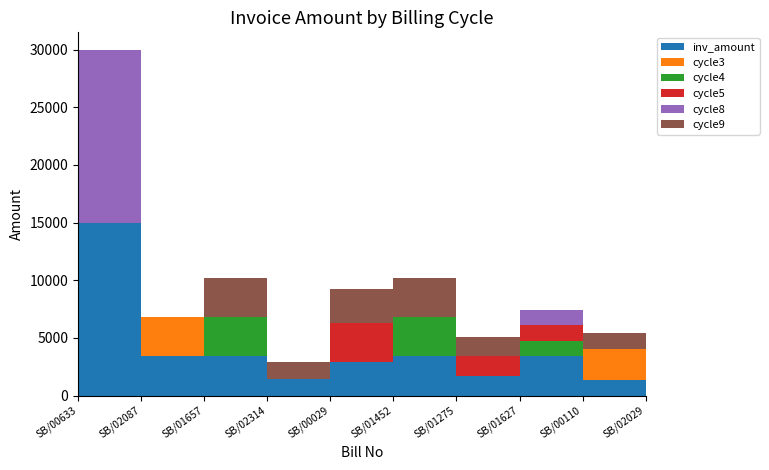

Reading left to right, extract all data points from this chart.

inv_amount: SB/00633=14999.2	SB/02087=3390.0	SB/01657=3390.0	SB/02314=1469.0	SB/00029=2938.0	SB/01452=3390.0	SB/01275=1695.0	SB/01627=3390.0	SB/00110=1356.0	SB/02029=2712.0
cycle3: SB/00633=0.0	SB/02087=3390.0	SB/01657=0.0	SB/02314=0.0	SB/00029=0.0	SB/01452=0.0	SB/01275=0.0	SB/01627=0.0	SB/00110=2712.0	SB/02029=0.0
cycle4: SB/00633=0.0	SB/02087=0.0	SB/01657=3390.0	SB/02314=0.0	SB/00029=0.0	SB/01452=3390.0	SB/01275=0.0	SB/01627=1356.0	SB/00110=0.0	SB/02029=0.0
cycle5: SB/00633=0.0	SB/02087=0.0	SB/01657=0.0	SB/02314=0.0	SB/00029=3390.0	SB/01452=0.0	SB/01275=1695.0	SB/01627=1356.0	SB/00110=0.0	SB/02029=0.0
cycle8: SB/00633=14999.2	SB/02087=0.0	SB/01657=0.0	SB/02314=0.0	SB/00029=0.0	SB/01452=0.0	SB/01275=0.0	SB/01627=1356.0	SB/00110=0.0	SB/02029=0.0
cycle9: SB/00633=0.0	SB/02087=0.0	SB/01657=3390.0	SB/02314=1469.0	SB/00029=2938.0	SB/01452=3390.0	SB/01275=1695.0	SB/01627=0.0	SB/00110=1356.0	SB/02029=2712.0